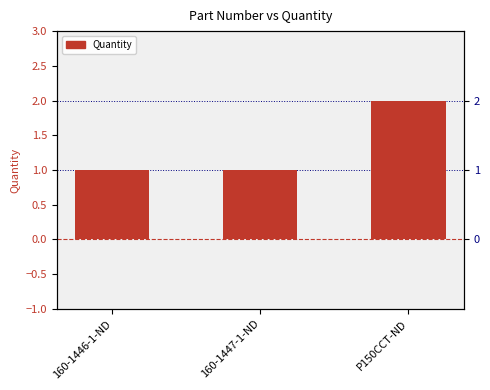

Which label corresponds to the smallest value in the chart?

160-1446-1-ND